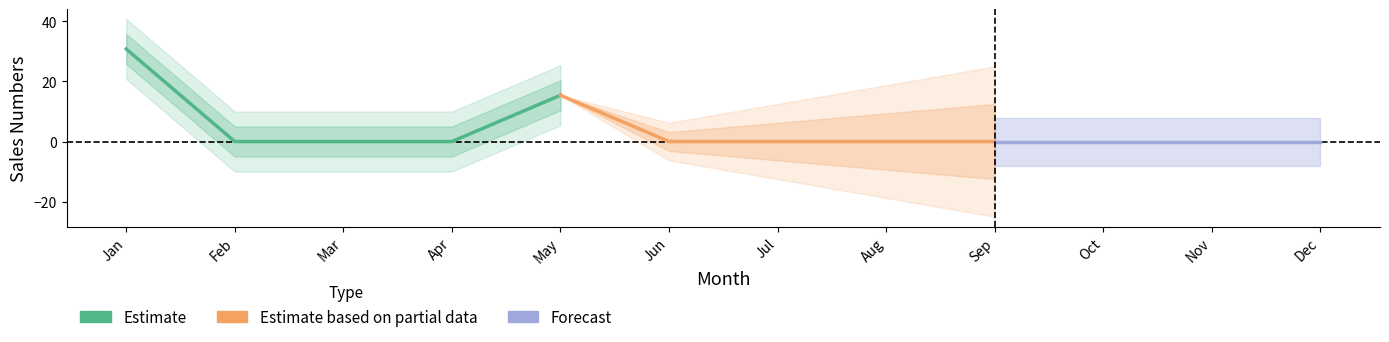

Reading left to right, transcribe all the data shown in this chart.

Jan=30.8	Feb=0.0	Mar=0.0	Apr=0.0	May=15.4	Jun=0.0	Jul=0.0	Aug=0.0	Sep=0.0	Oct=0.0	Nov=0.0	Dec=0.0